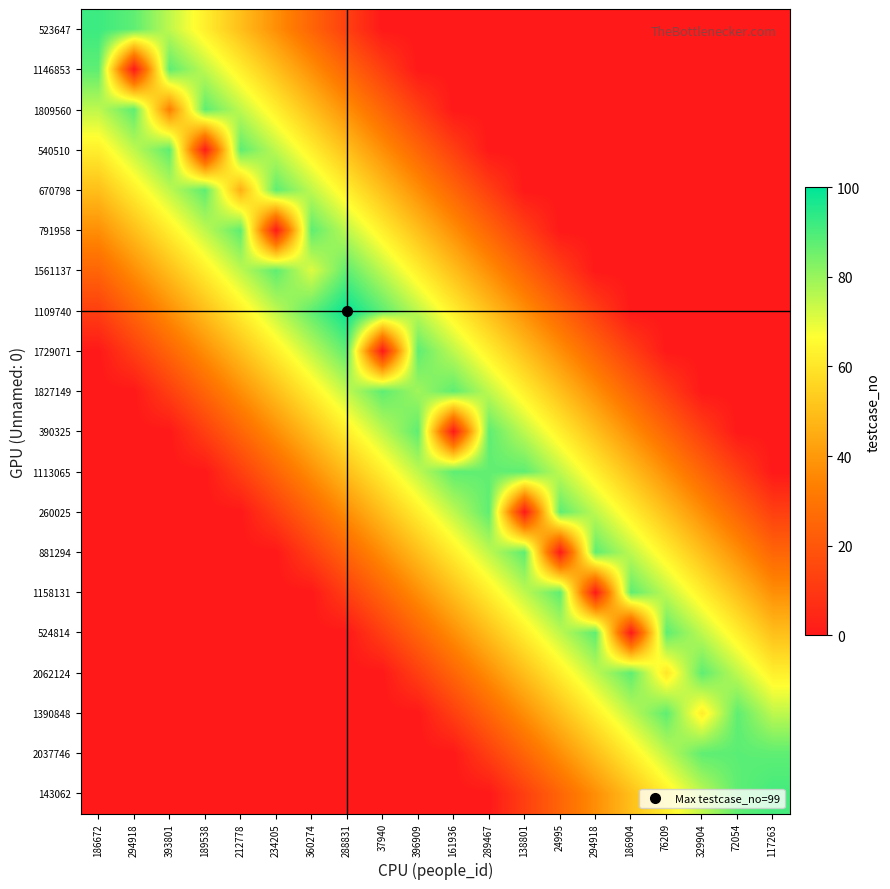

At which category does the chart reach its peak across all series?

288831